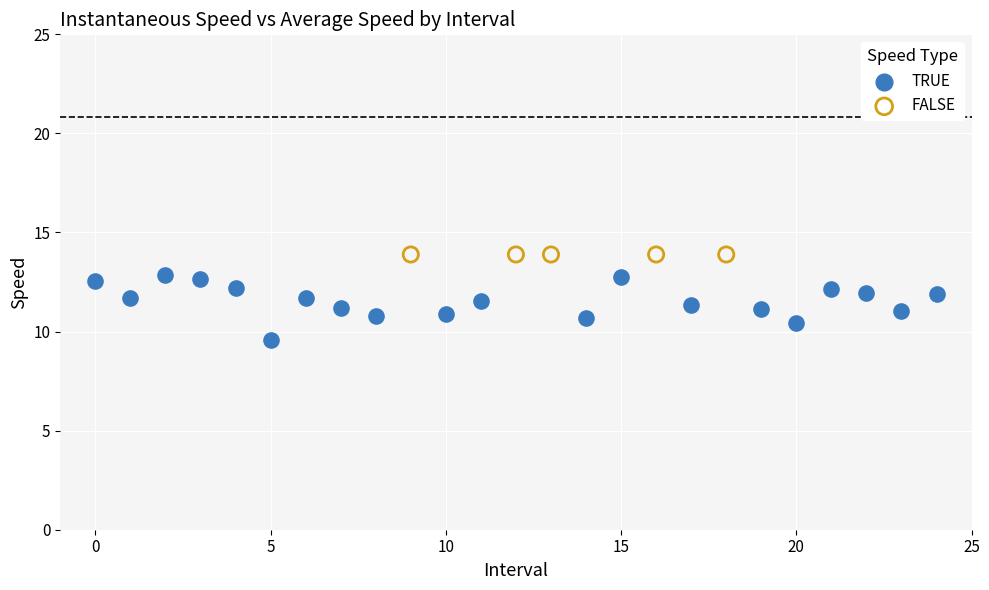

Which series reaches the minimum Y coordinate?

TRUE